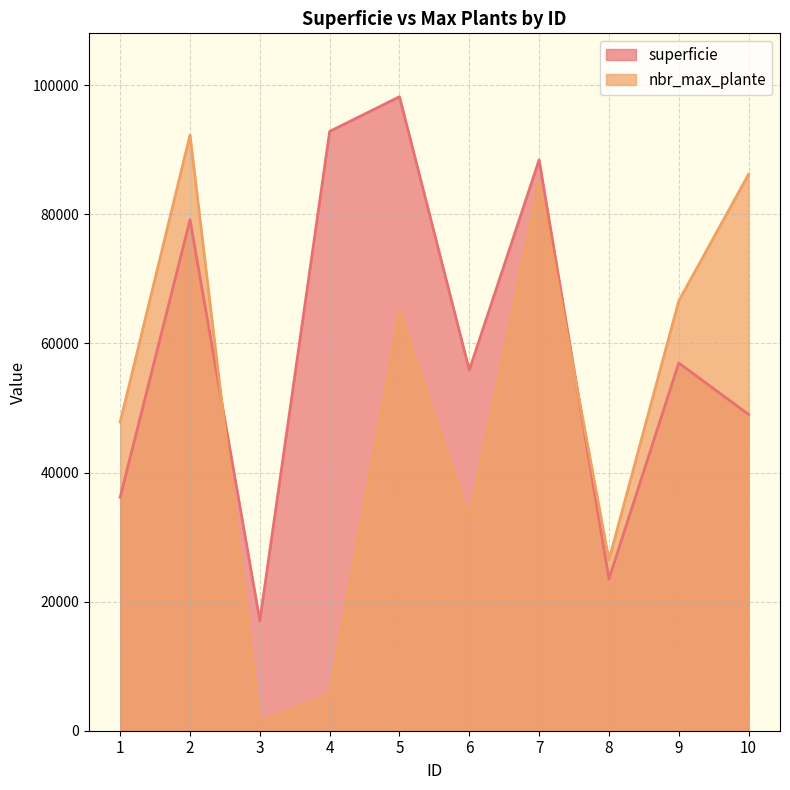

Which category has the highest value in the superficie series?

5